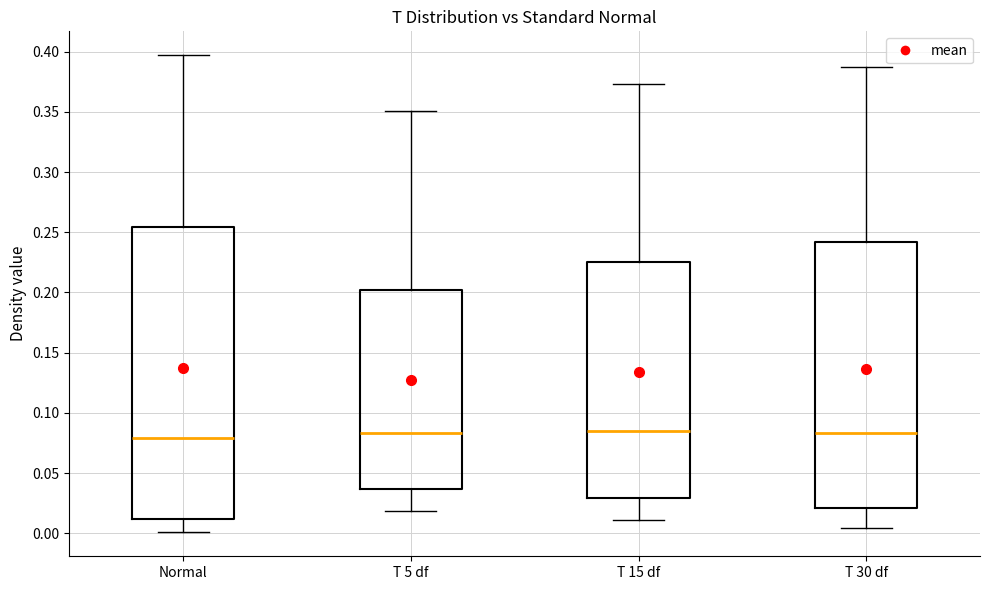

Reading left to right, transcribe this box plot: for each box, give where its median line is, the range the box spans, and where its two whiskers end, as read against the y-axis. The values are not printed on the chart, so give them approximately, as read against the axis.

Normal: median 0.080, box 0.010 to 0.255, whiskers 0.000 to 0.395
T 5 df: median 0.085, box 0.035 to 0.200, whiskers 0.020 to 0.350
T 15 df: median 0.085, box 0.030 to 0.225, whiskers 0.010 to 0.375
T 30 df: median 0.085, box 0.020 to 0.240, whiskers 0.005 to 0.385